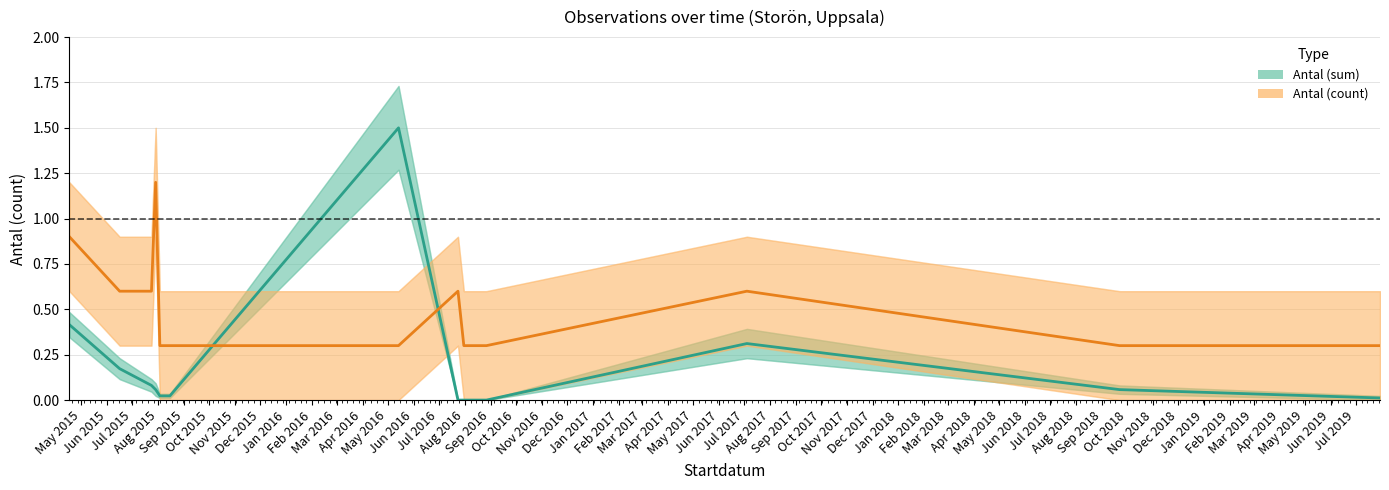

Read the Antal (count) value at Apr 2016.

0.3